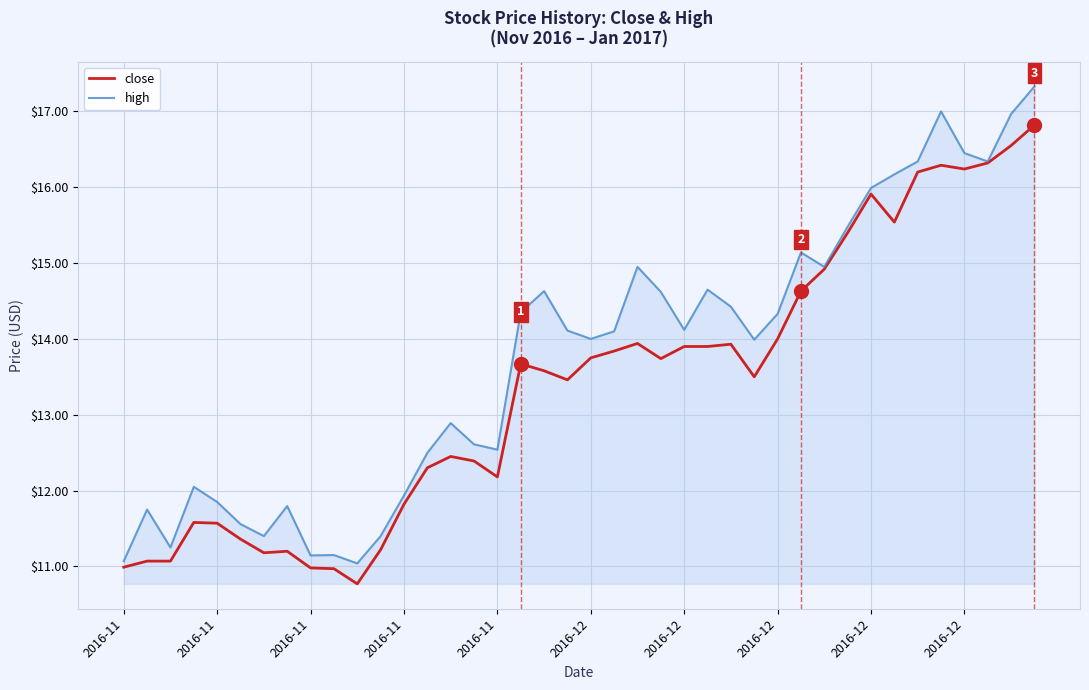

Rank the series by their maximum value, from highest to lowest.

high, close